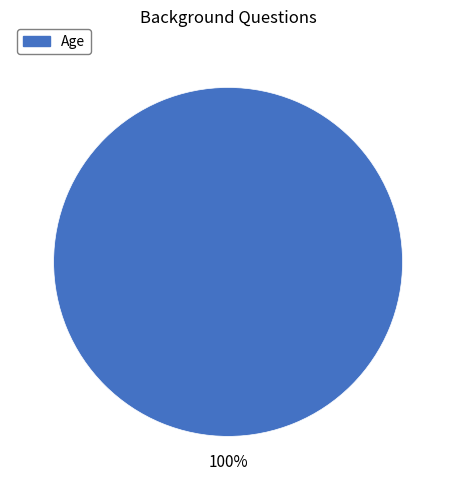

Is there a majority slice in this chart?

Yes